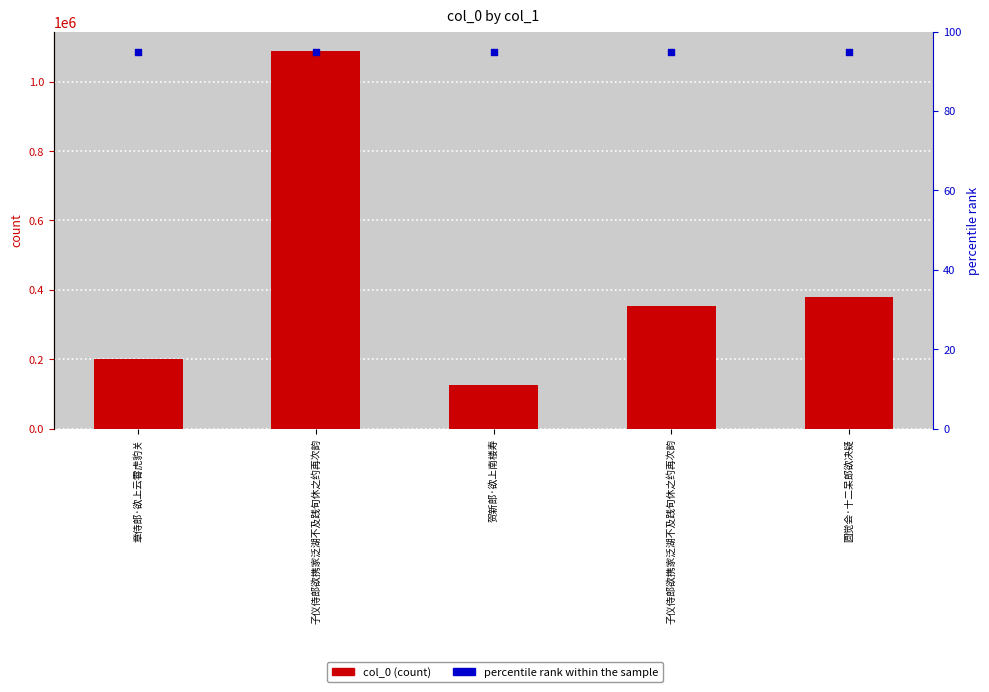

At how many categories does at least one series exceed 875894?

1